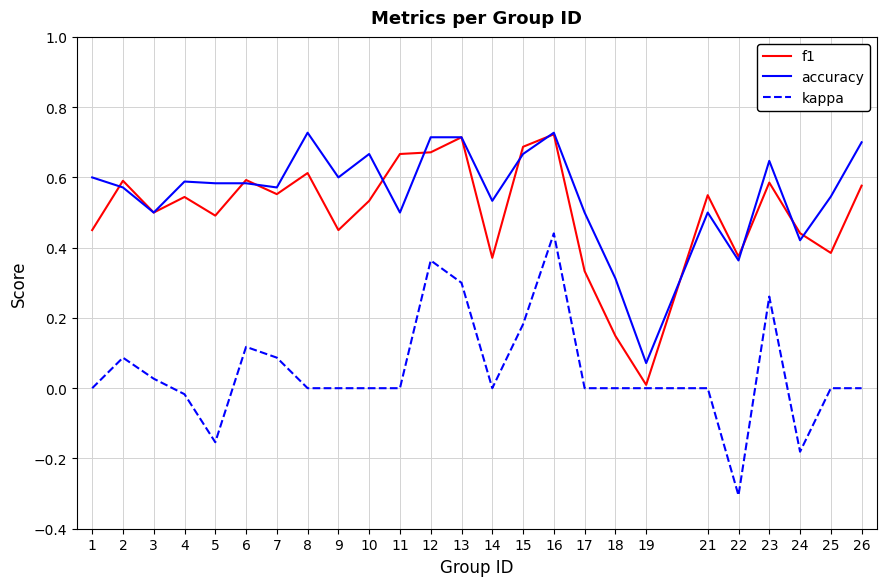

Which category has the lowest value in the accuracy series?

19